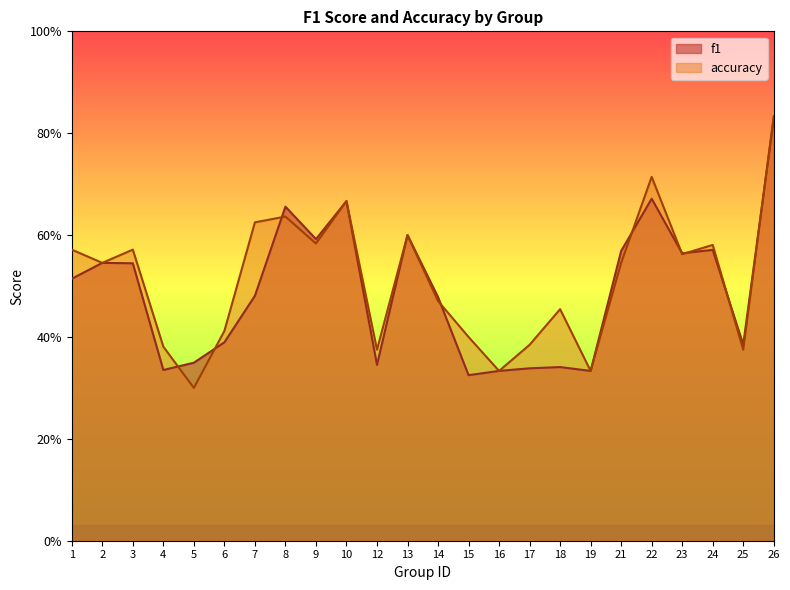

What are all the series names shown in the legend?

f1, accuracy